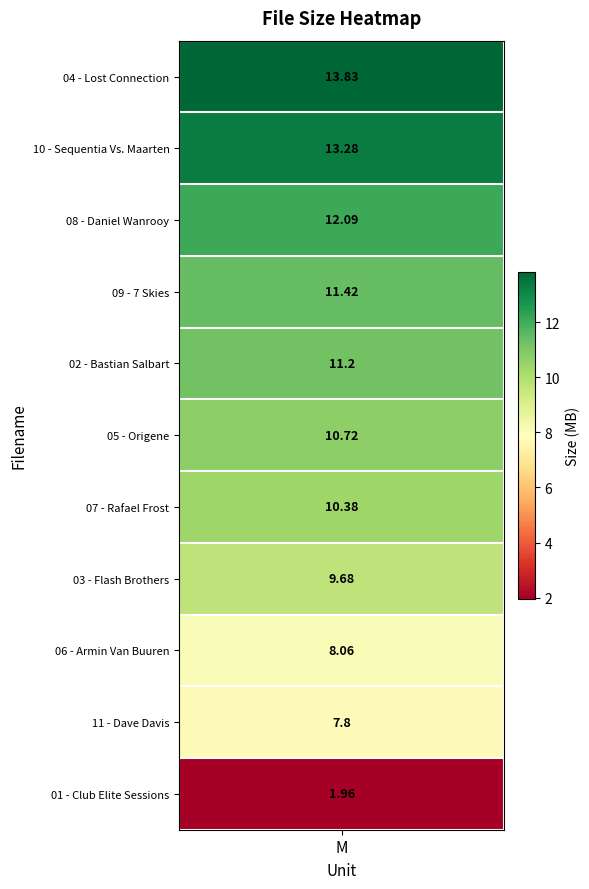

Reading left to right, list all the values displayed in this chart.

13.8	13.3	12.1	11.4	11.2	10.7	10.4	9.7	8.1	7.8	2.0